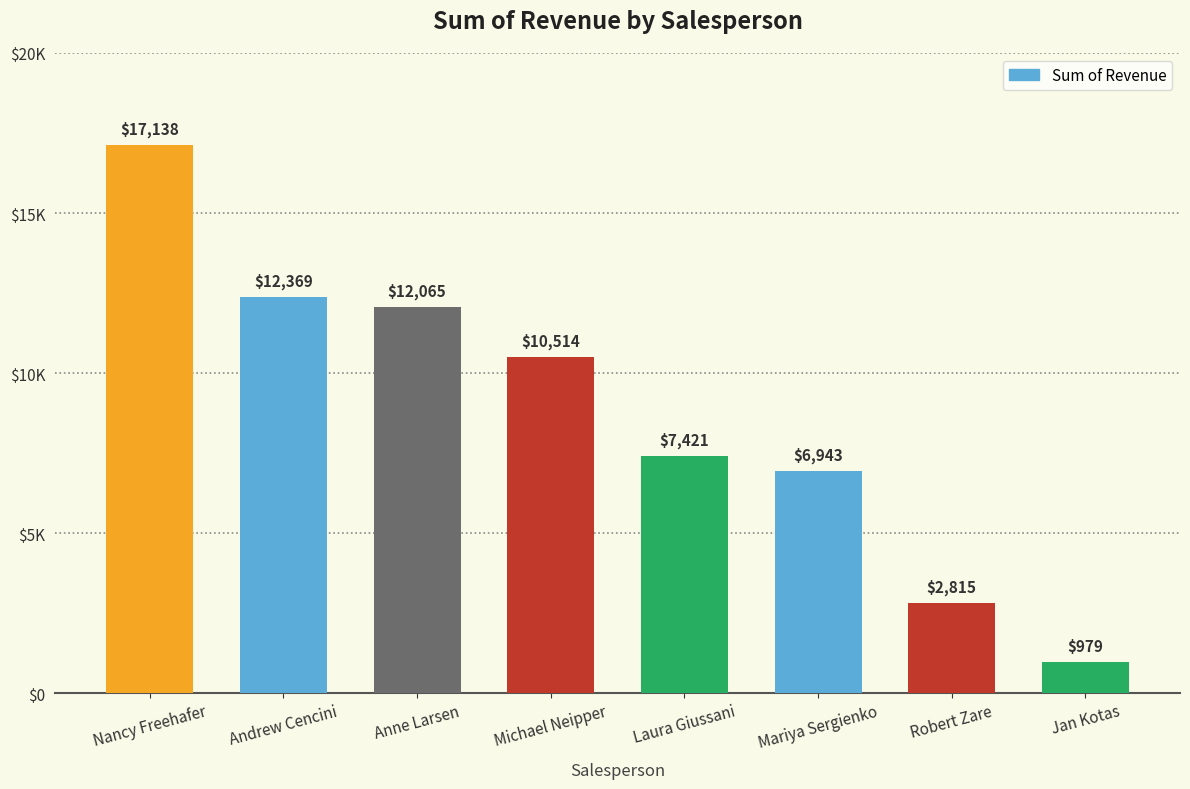

Are the bars horizontal?

No